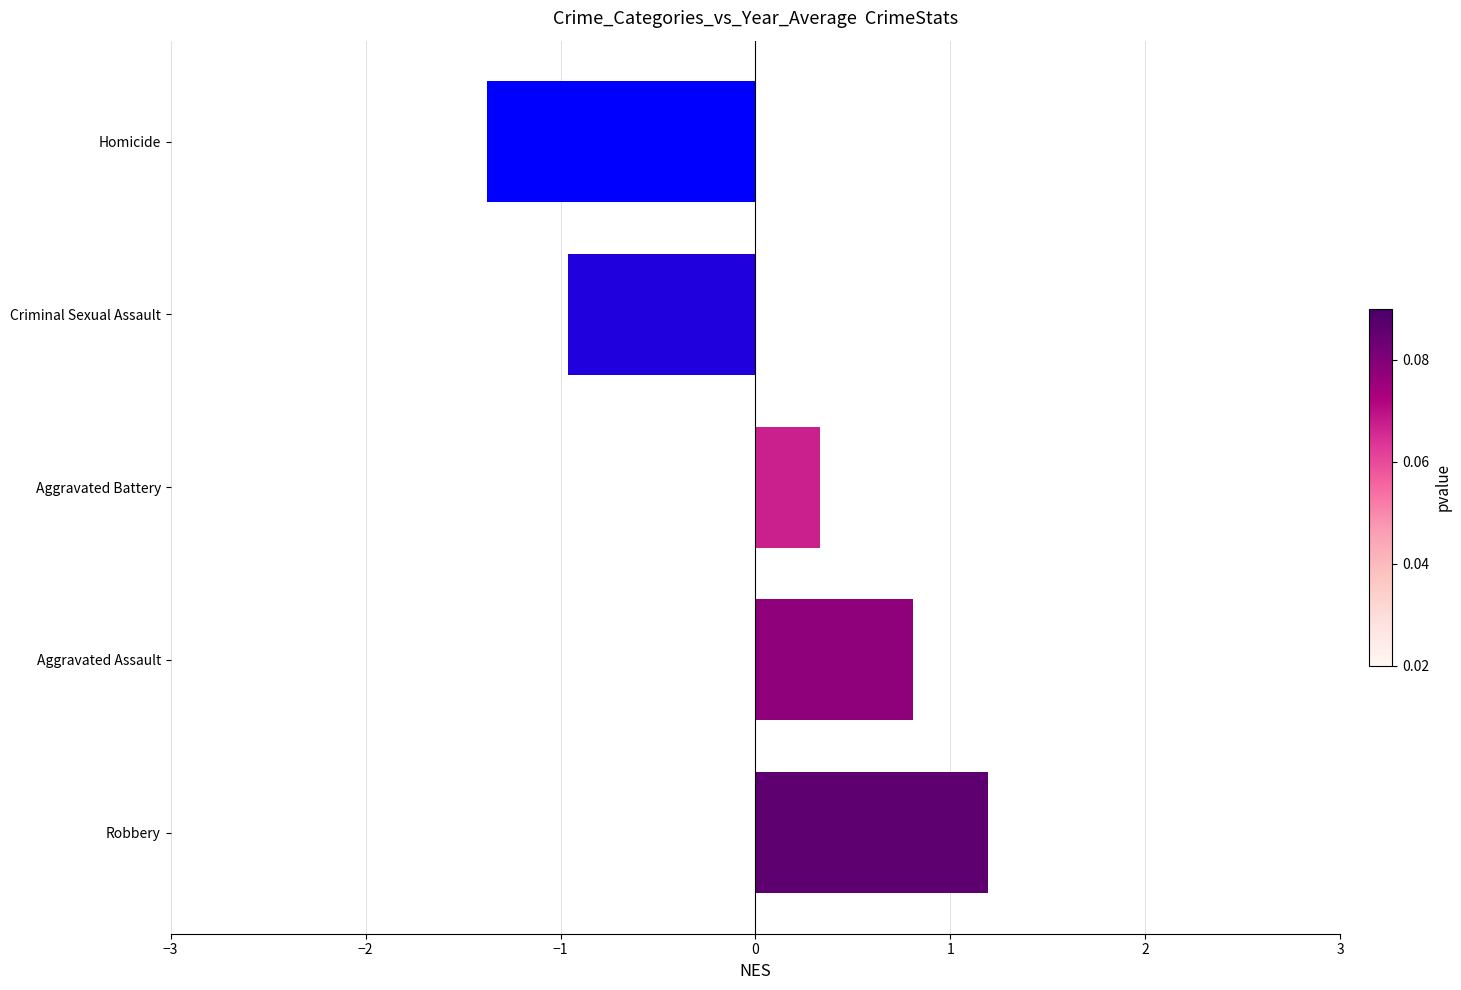

The value at Homicide is -1.4. True or false?

True